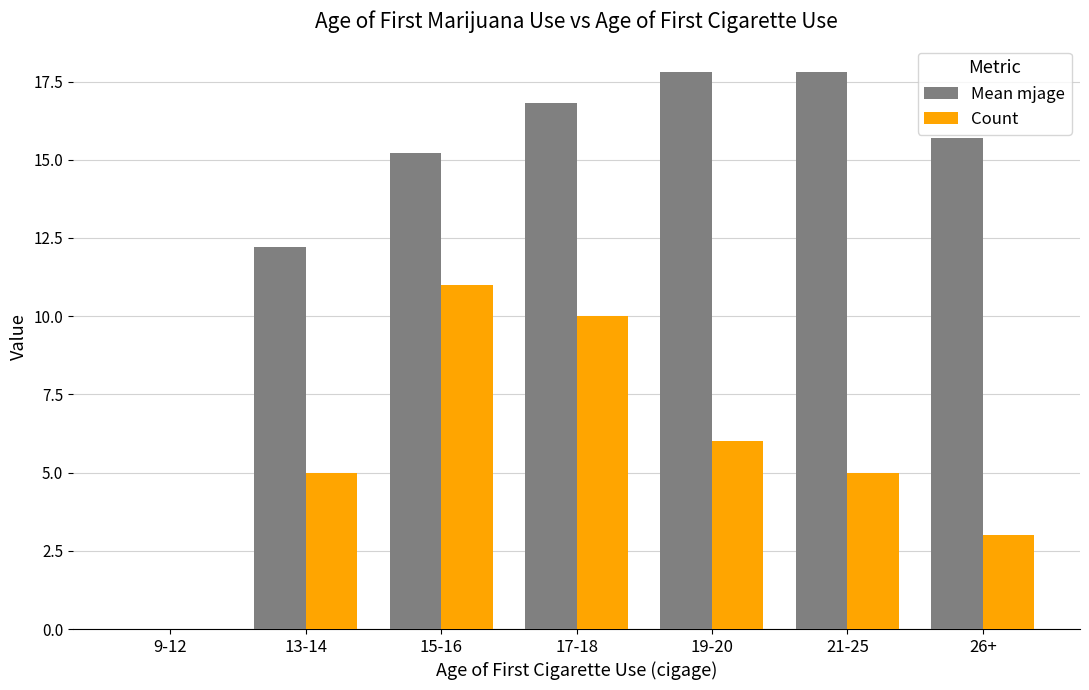

The Mean mjage series shows 26.0 at 26+. True or false?

False